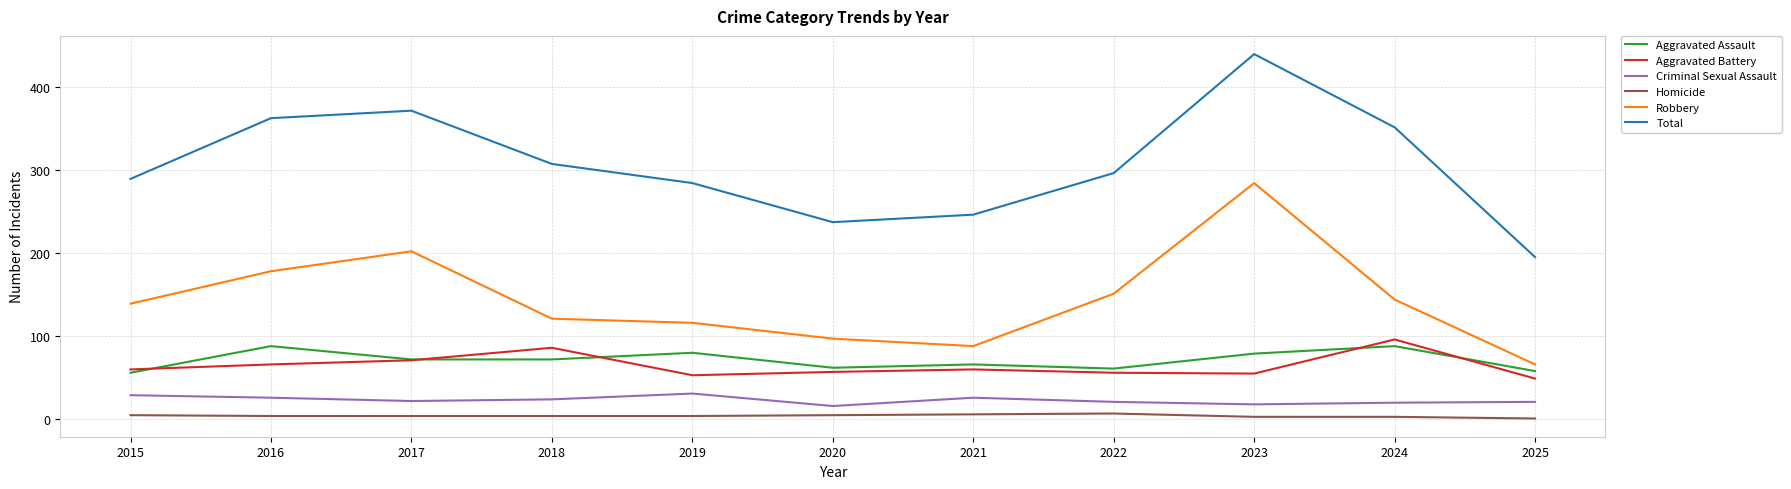

Which series has the largest range (max minus min)?

Total